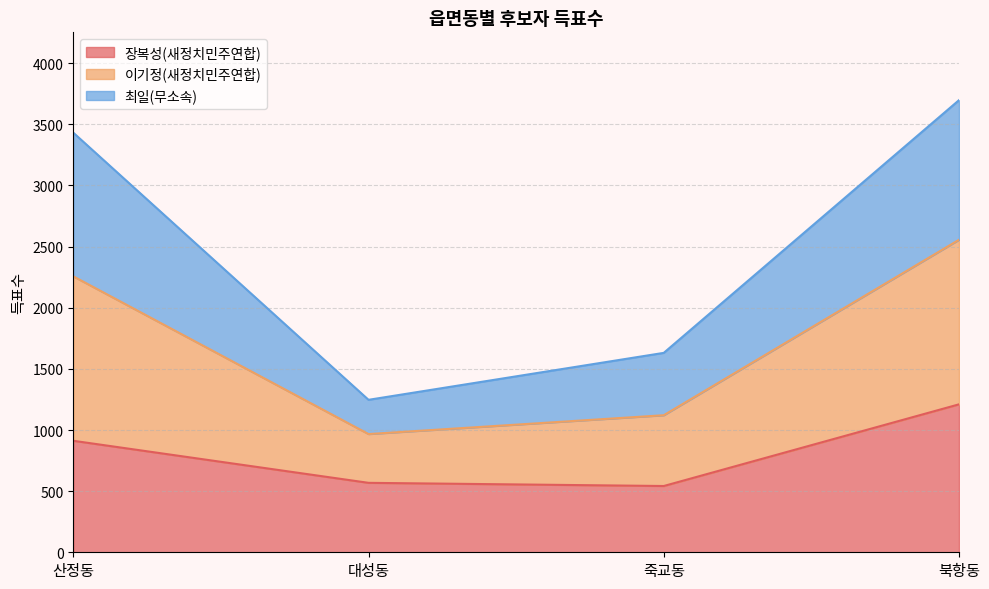

True or false: 이기정(새정치민주연합) and 장복성(새정치민주연합) intersect in this chart.

False